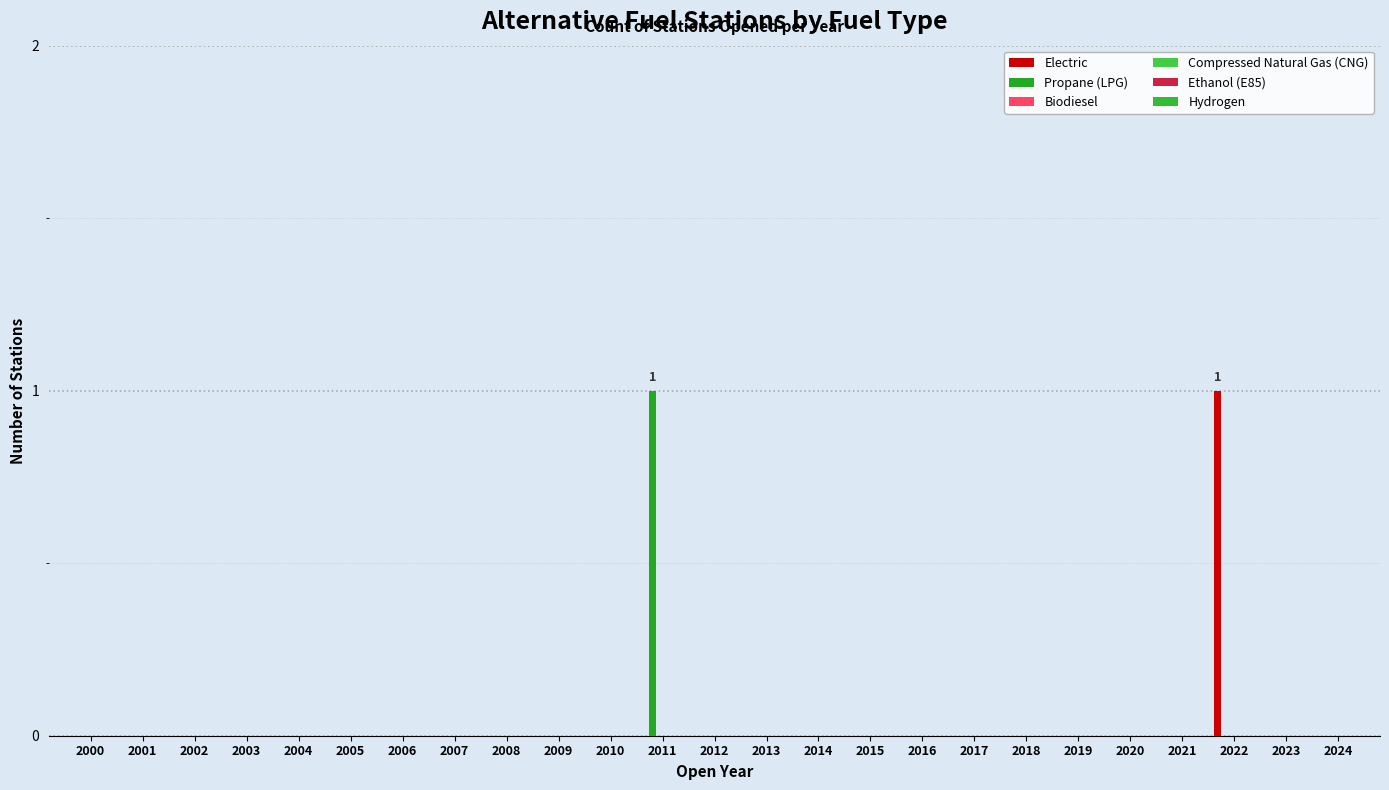

How many groups of bars are there?

25